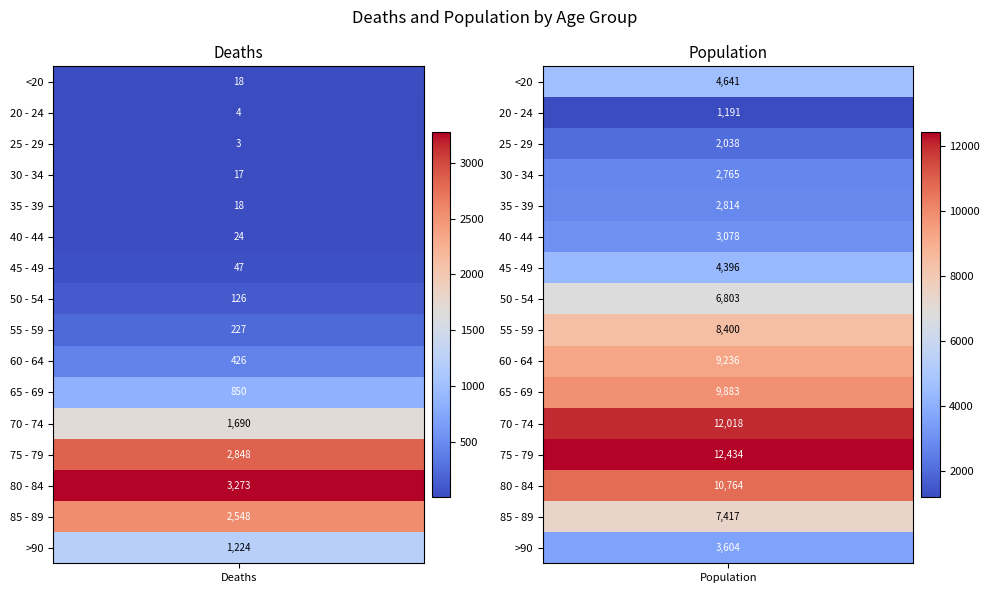

At how many categories does at least one series exceed 562?

2